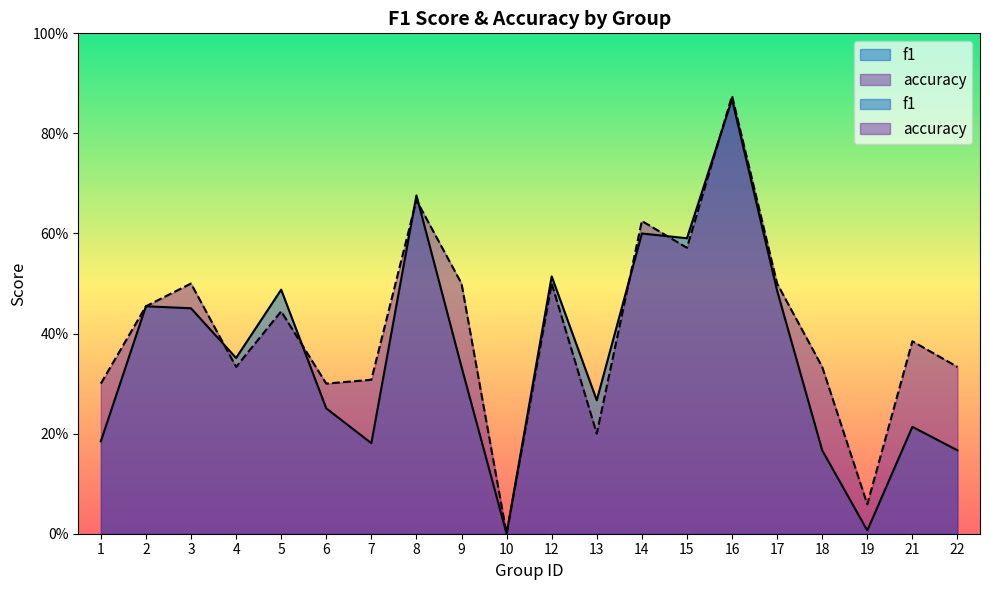

How many intersections are there between accuracy and f1?

7